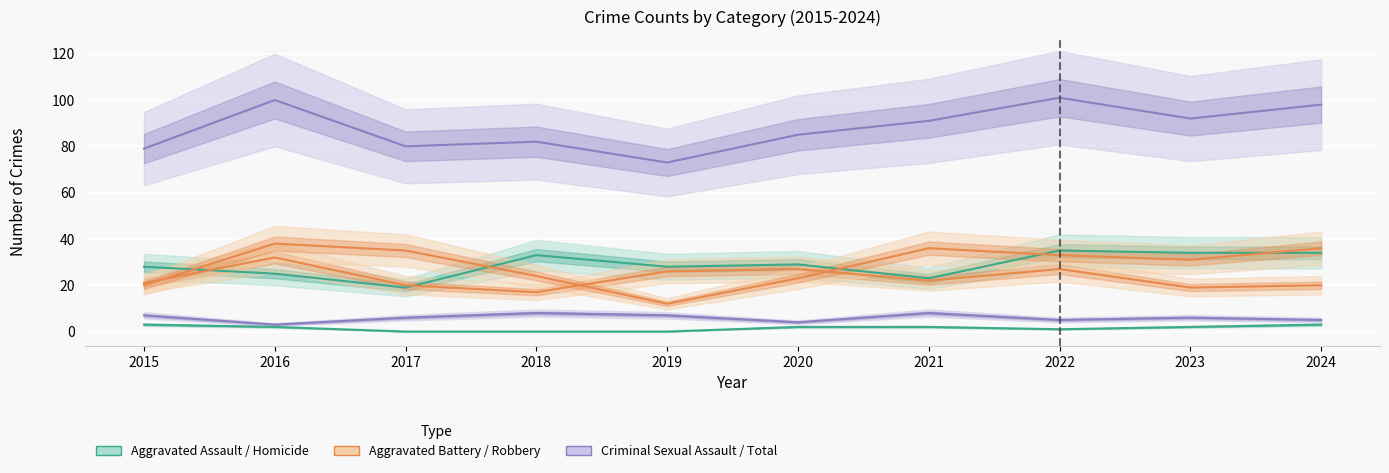

What is the average value of the Homicide series?

2